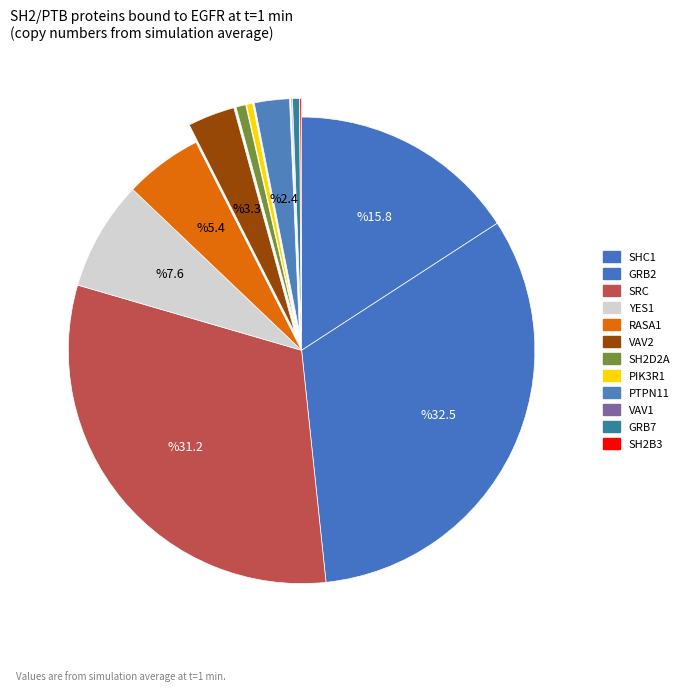

To the nearest percent, what is the difference between the largest and smallest slice percentages?

32%